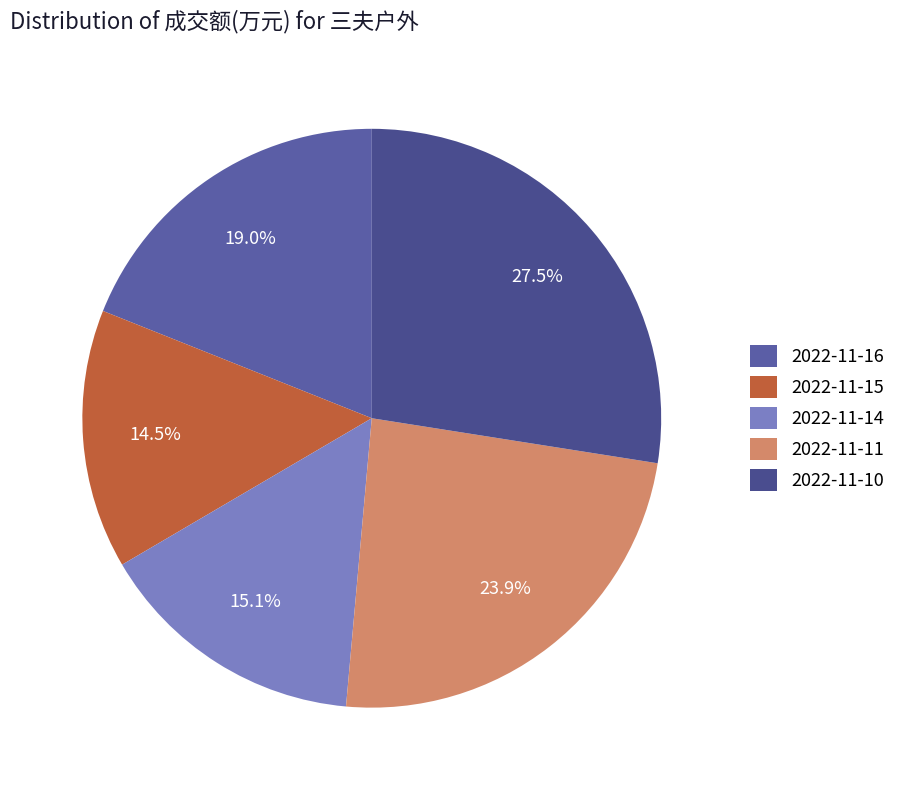

Is 2022-11-16 the majority of the pie?

No